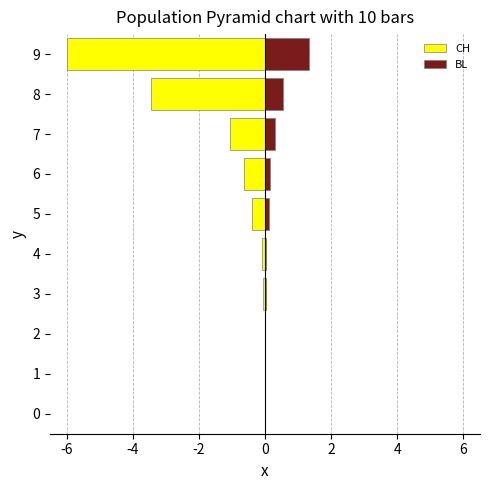

How many bars are there in total?

20